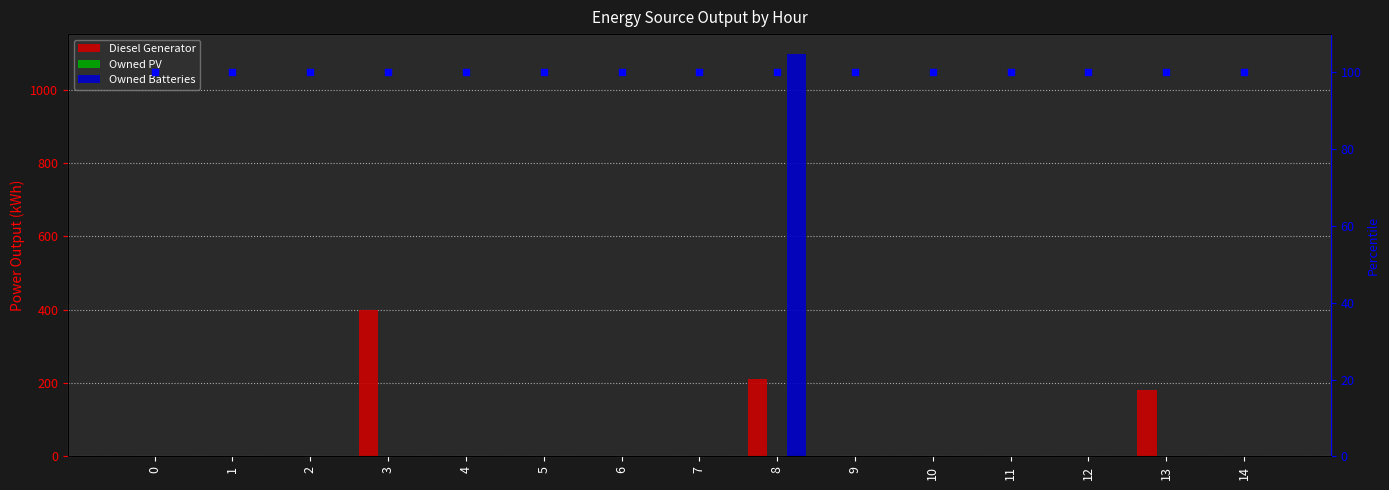

Is the value of percentile rank at 2 greater than the value of Owned Batteries at 5?

Yes